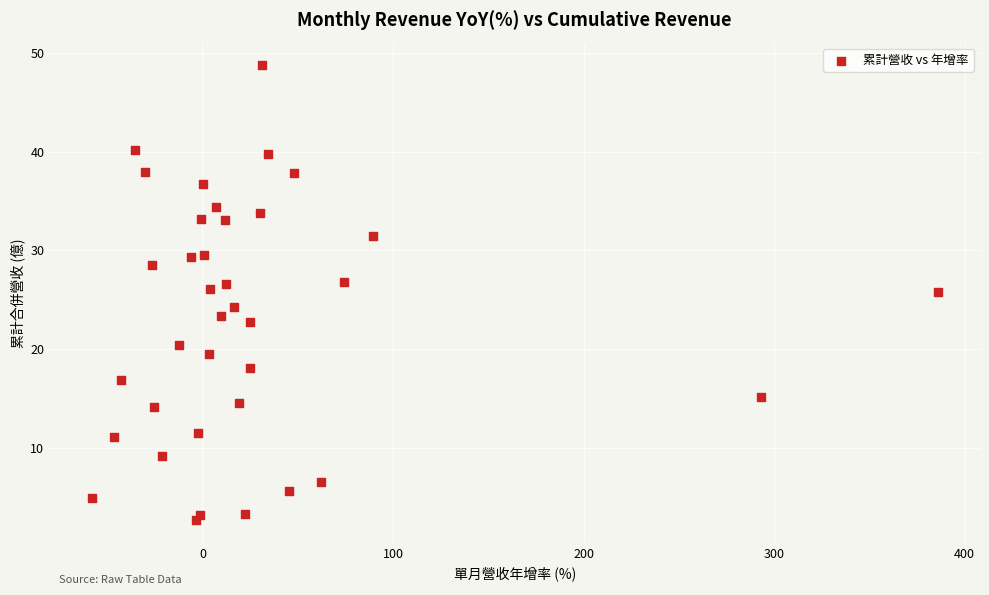

What is the range of Y values (max minus min)?

46.1